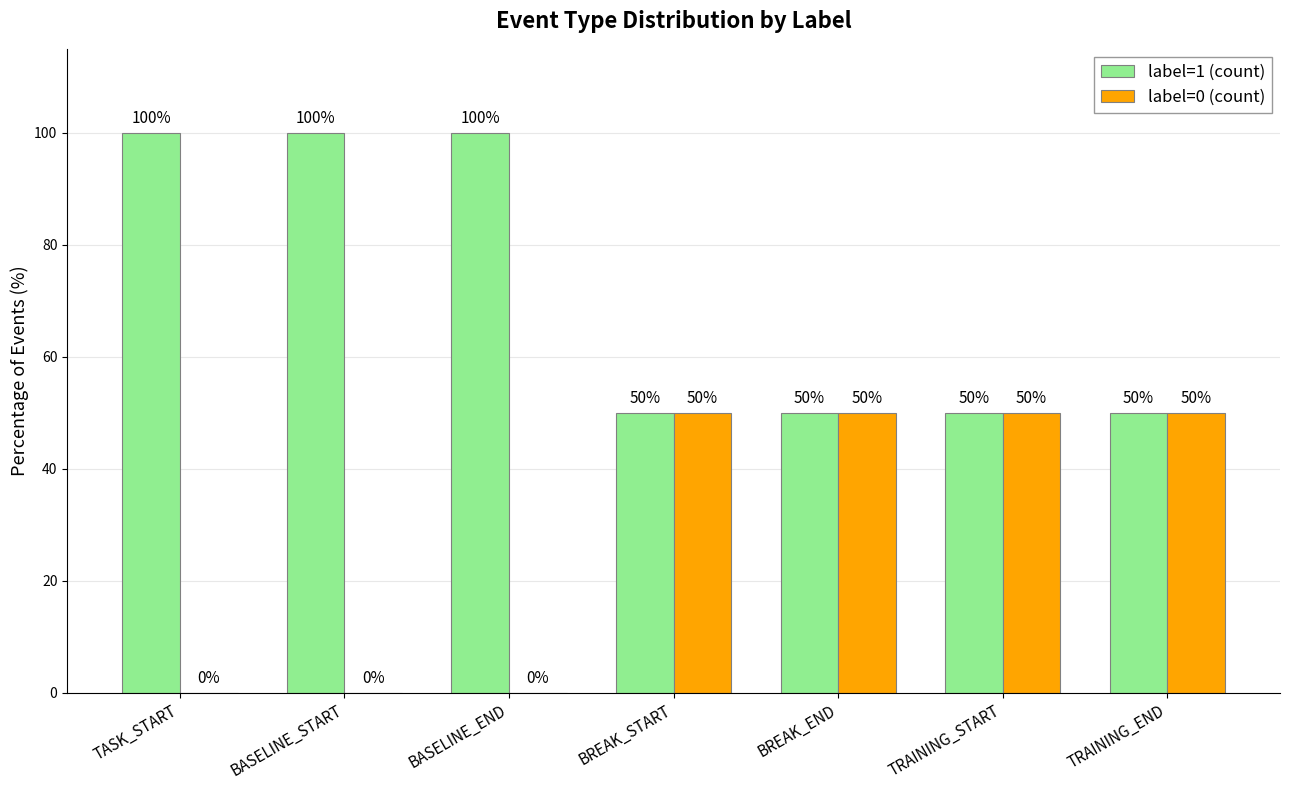

What is the maximum value for label=0 (count)?

50